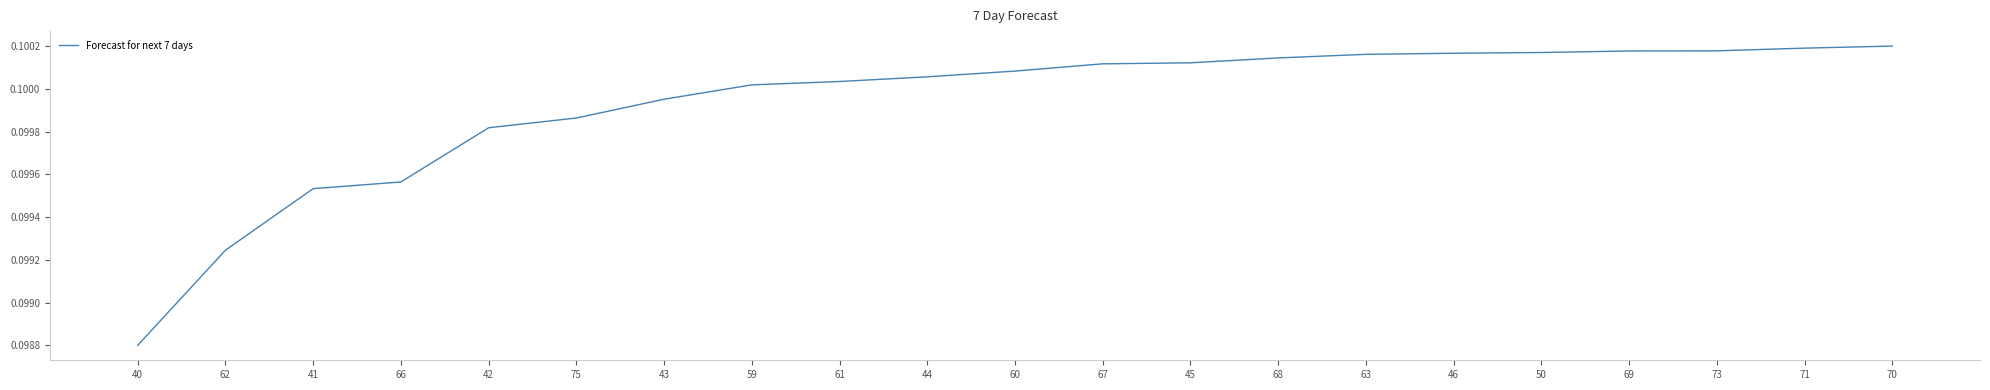

How many lines are shown in the chart?

1